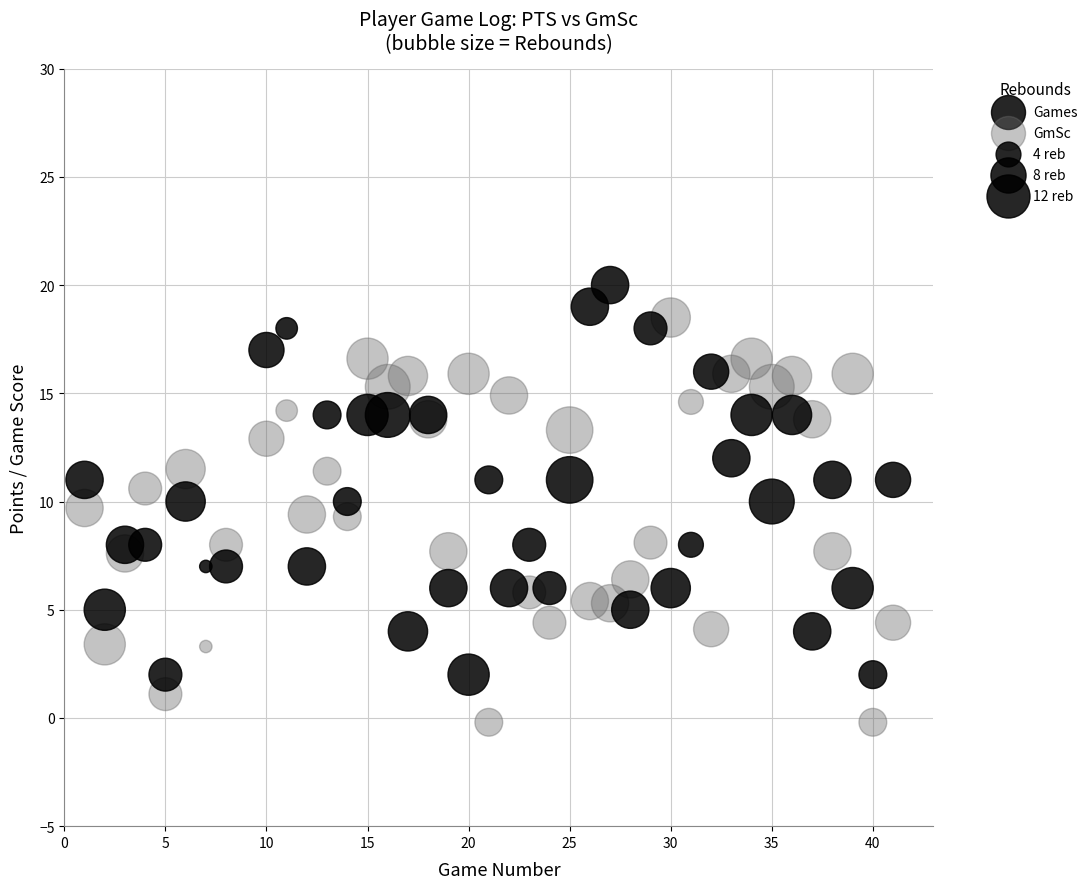

Which series contains the highest Y value?

Games